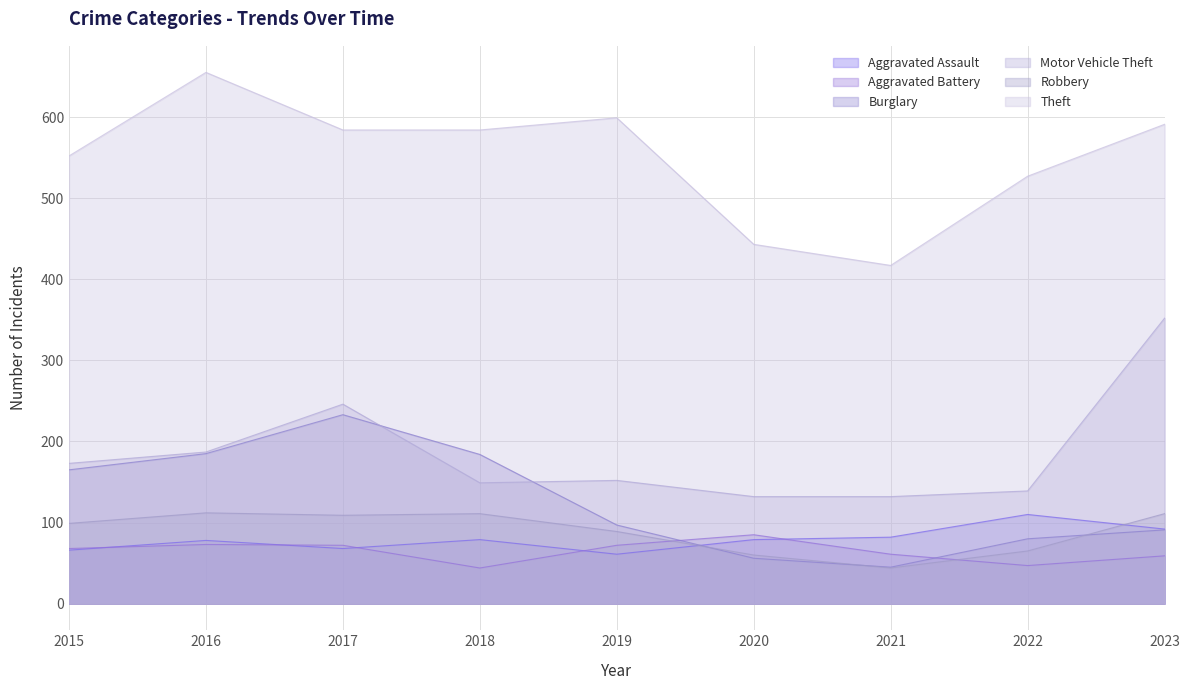

Reading left to right, extract all data points from this chart.

Aggravated Assault: 66	78	68	79	61	79	82	110	92
Aggravated Battery: 68	73	72	44	72	85	61	47	59
Burglary: 165	185	233	184	97	56	45	80	91
Motor Vehicle Theft: 173	187	246	149	152	132	132	139	352
Robbery: 99	112	109	111	89	60	44	65	111
Theft: 552	655	584	584	599	443	417	527	591